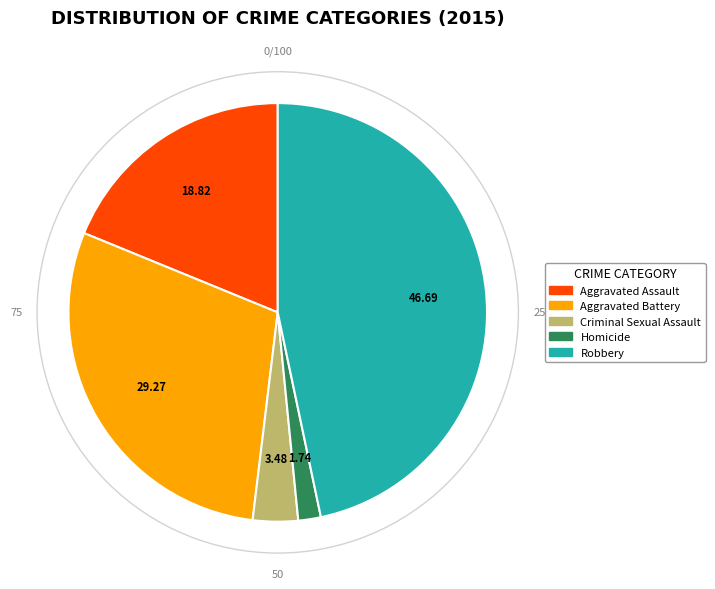

Which category has the biggest portion of the pie?

Robbery